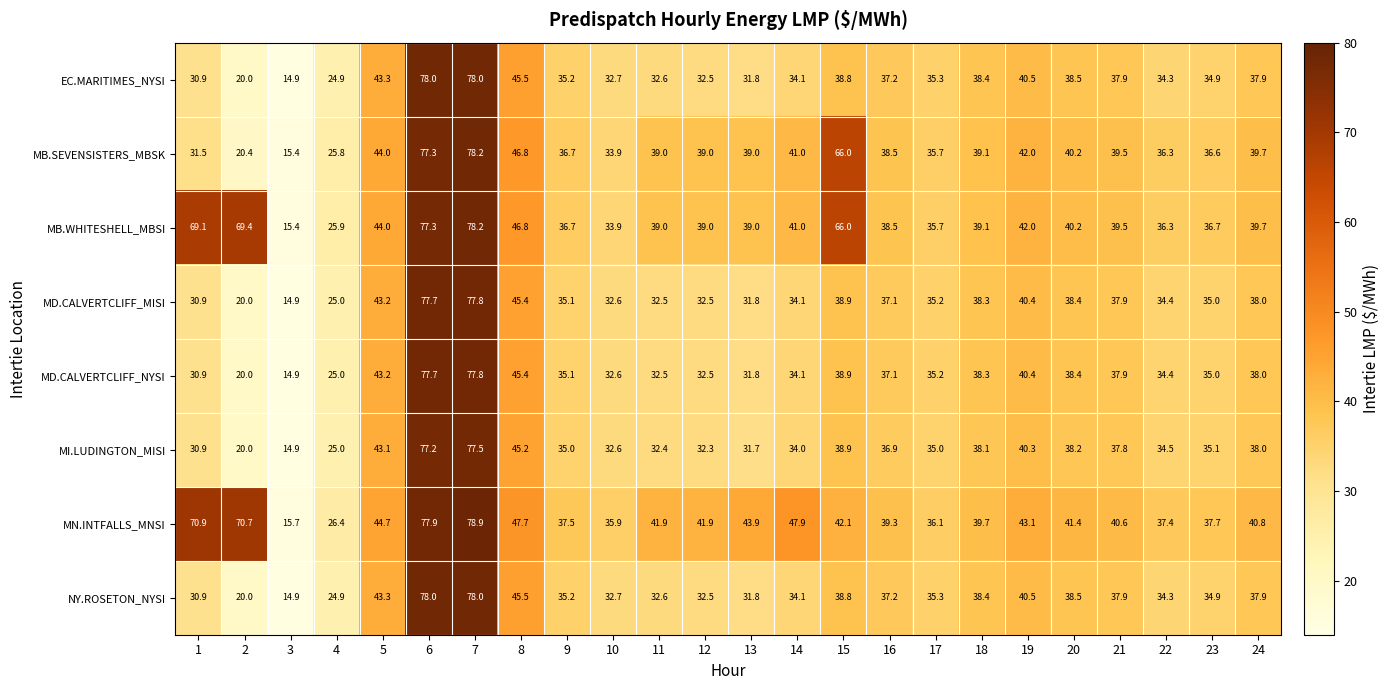

The MD.CALVERTCLIFF_NYSI series shows 16.8 at 9. True or false?

False